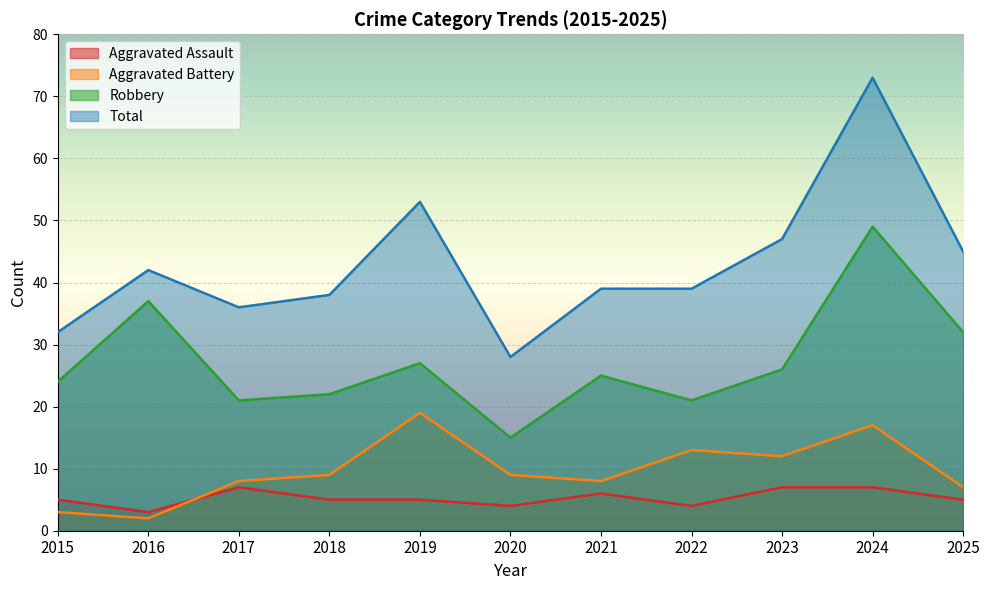

At 2016, list the series in order from smallest to largest.

Aggravated Battery, Aggravated Assault, Robbery, Total